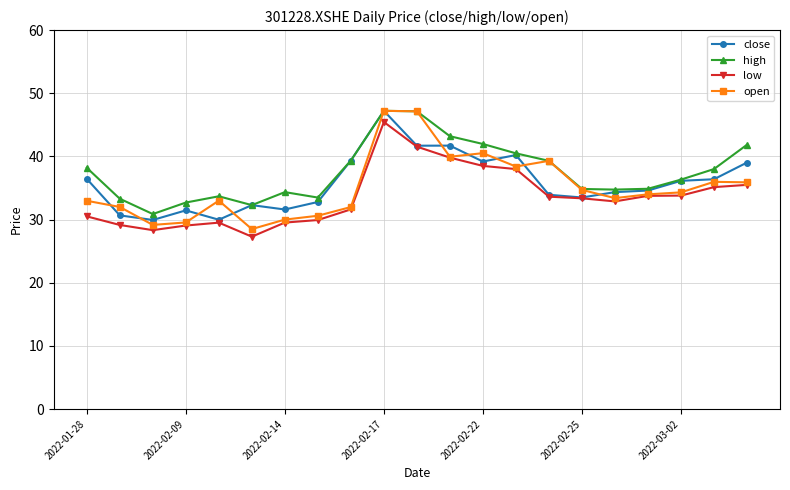

What are all the series names shown in the legend?

close, high, low, open